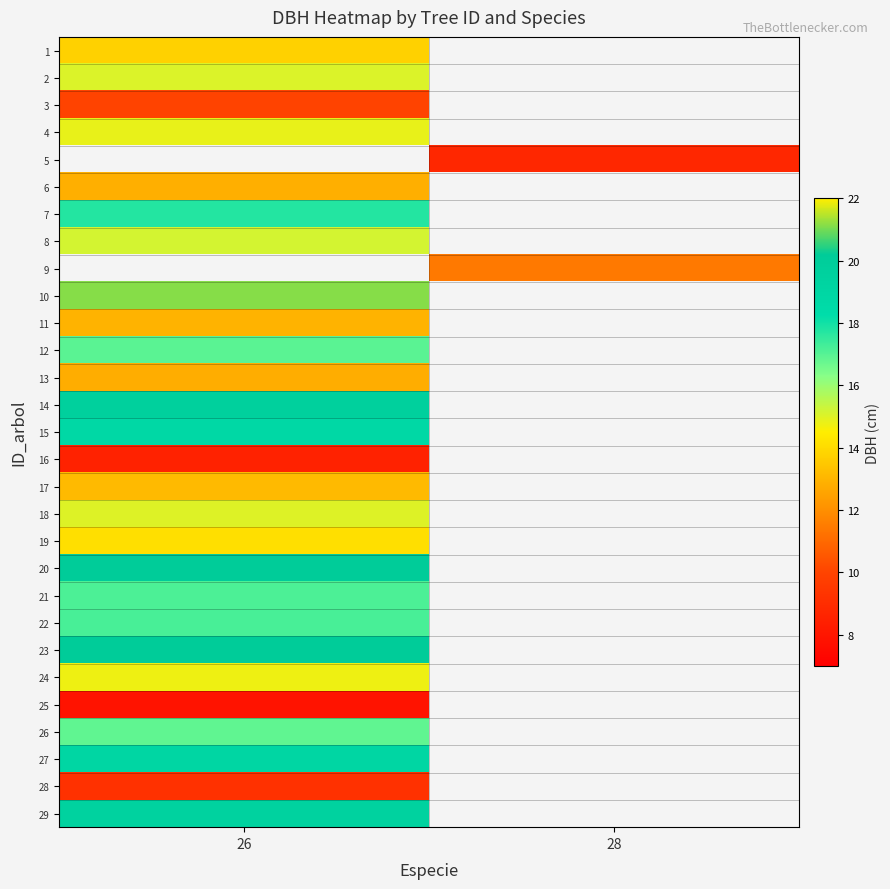

Is it true that 28 equals 9.2 at 26?

True